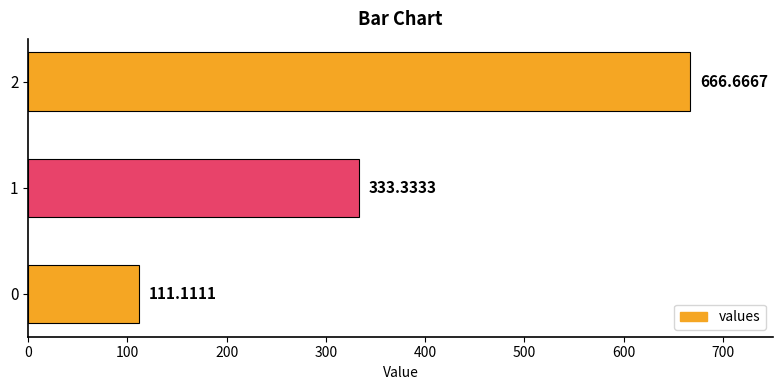

True or false: the data shows 111.1 at 0.

True